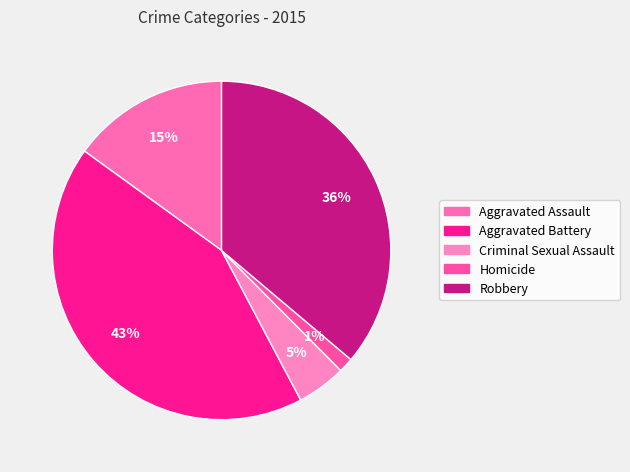

What is the total percentage of Robbery and Criminal Sexual Assault?

40.8%